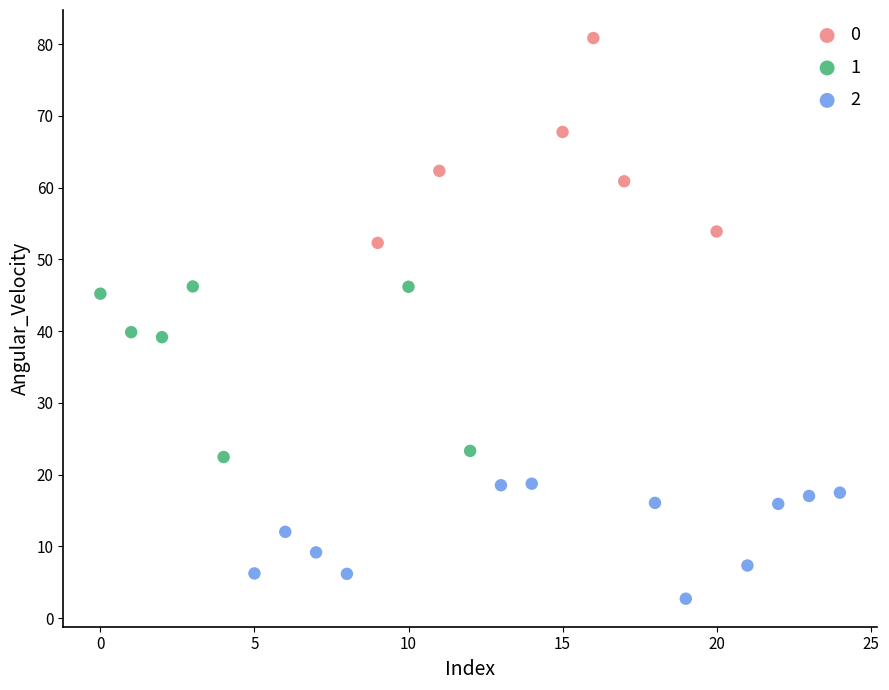

What are all the series names shown in the legend?

0, 1, 2